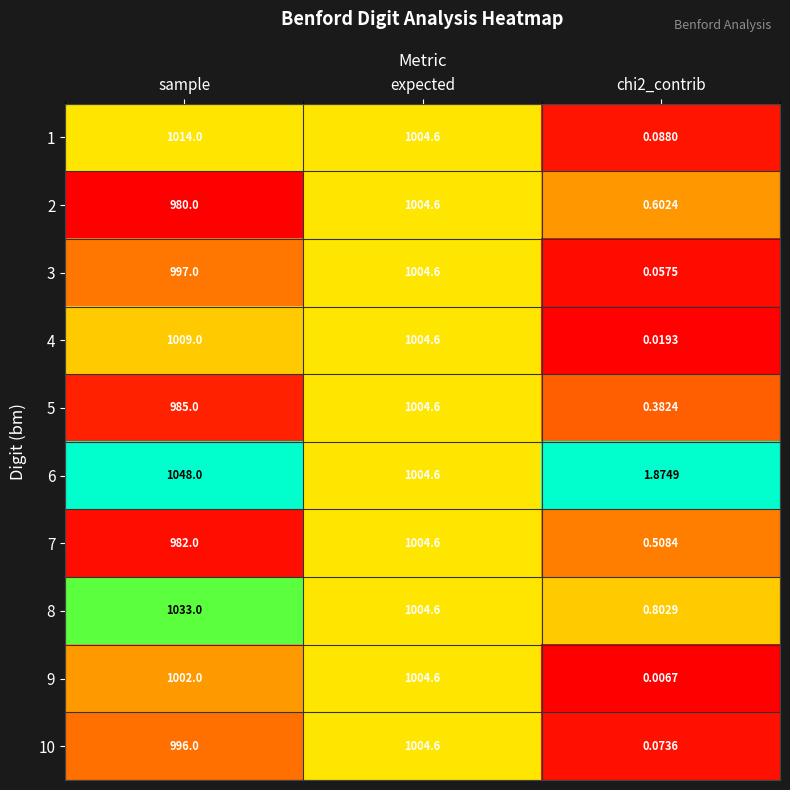

Which category has the highest value across all series?

sample